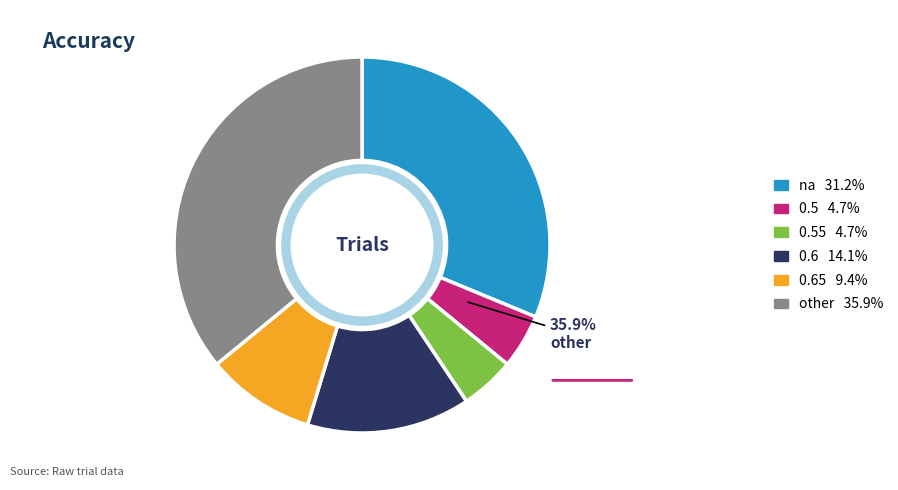

To the nearest percent, what is the average slice percentage?

17%